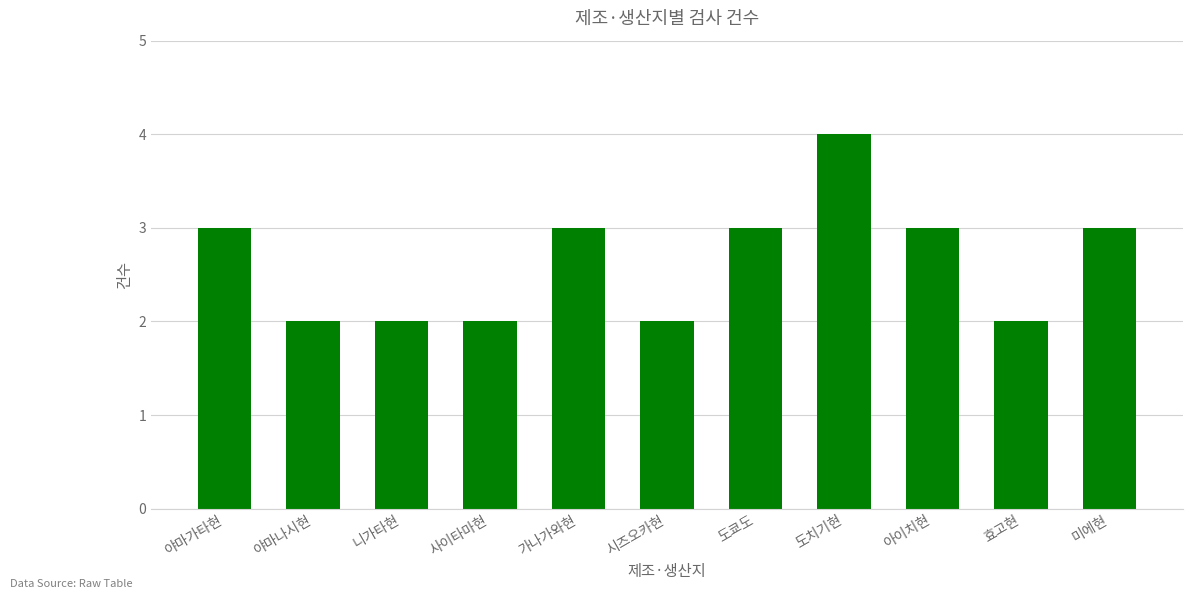

What is the sum of the values at 사이타마현 and 아이치현?

5